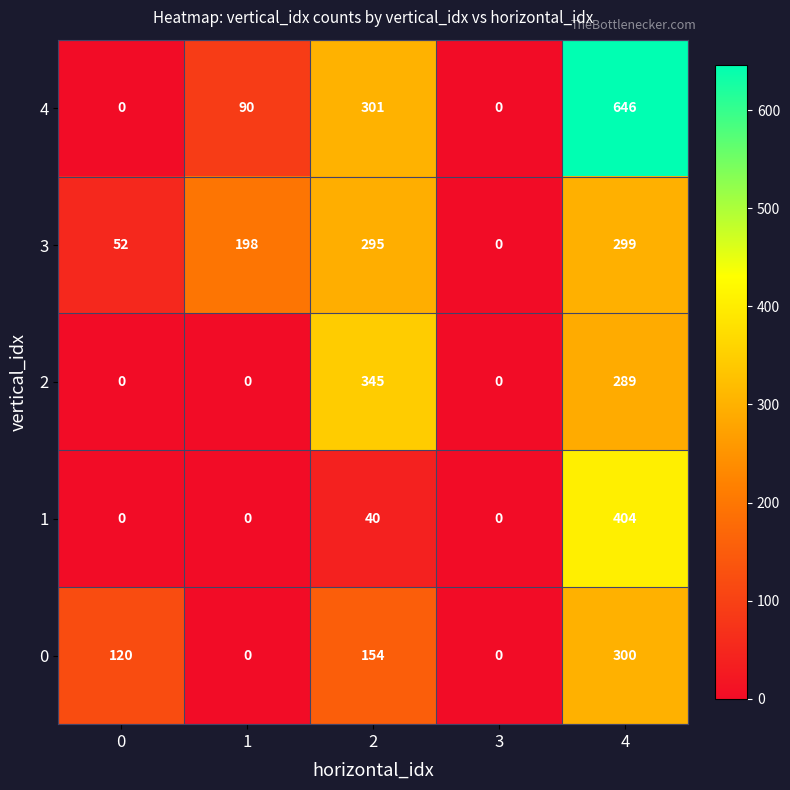

The 1 series shows 56 at 2. True or false?

False